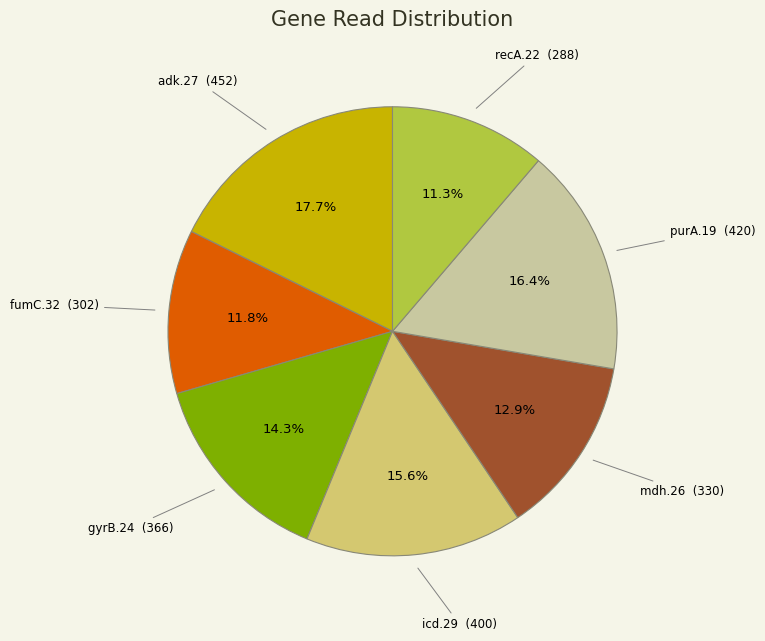

What is the largest slice in the pie chart?

adk.27